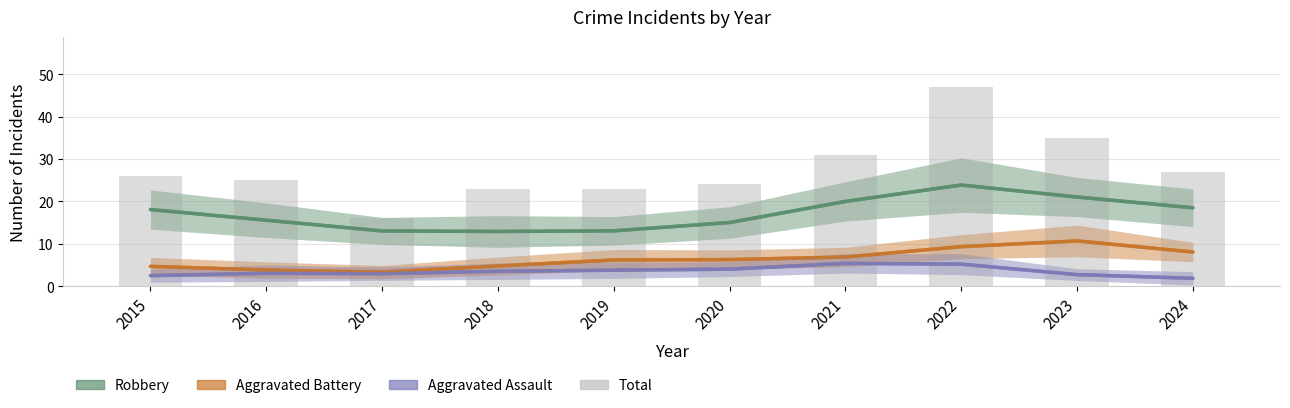

What is the minimum value for Aggravated Battery?

3.3